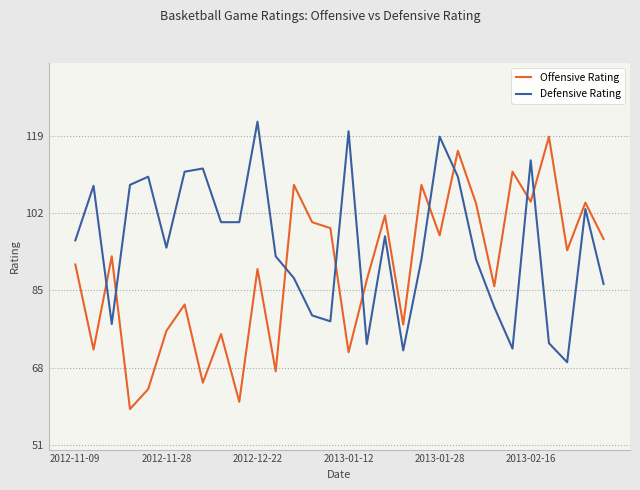

What is the maximum value for Offensive Rating?

118.8